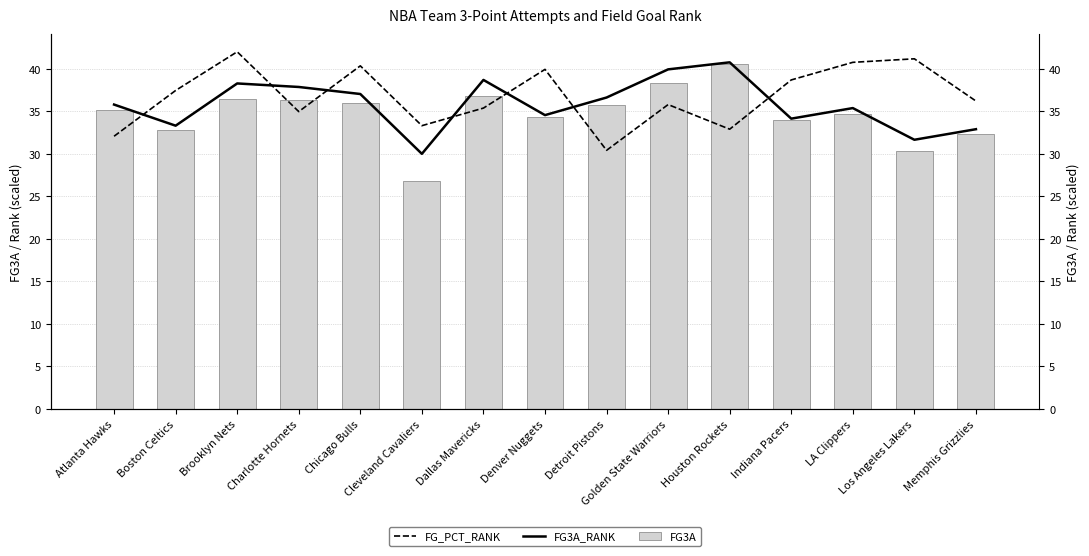

What are all the series names shown in the legend?

FG_PCT_RANK, FG3A_RANK, FG3A